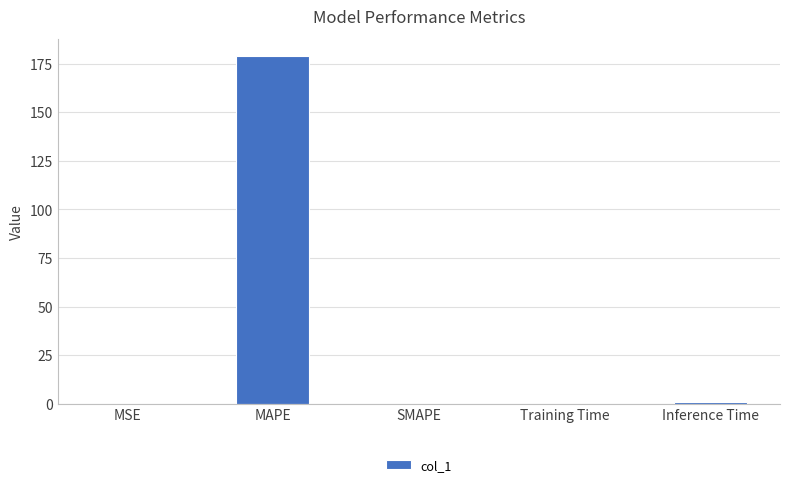

Which label corresponds to the largest value in the chart?

MAPE